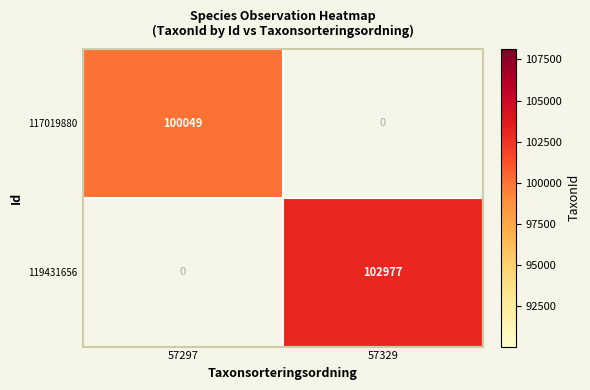

The 119431656 series shows 102977 at 57329. True or false?

True